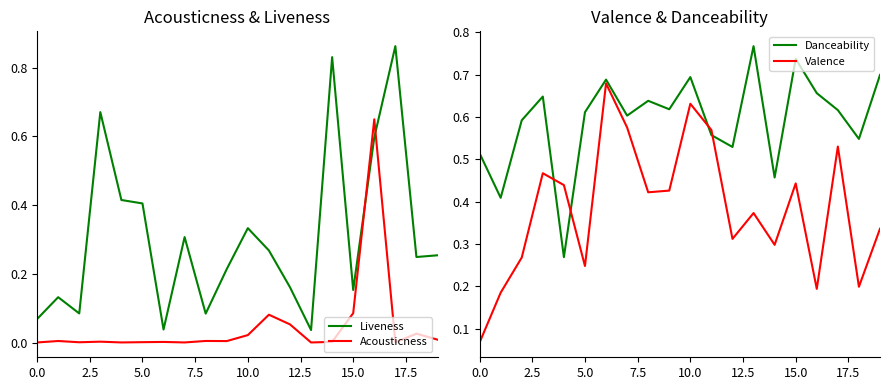

Read the Valence value at 0.0.

0.1